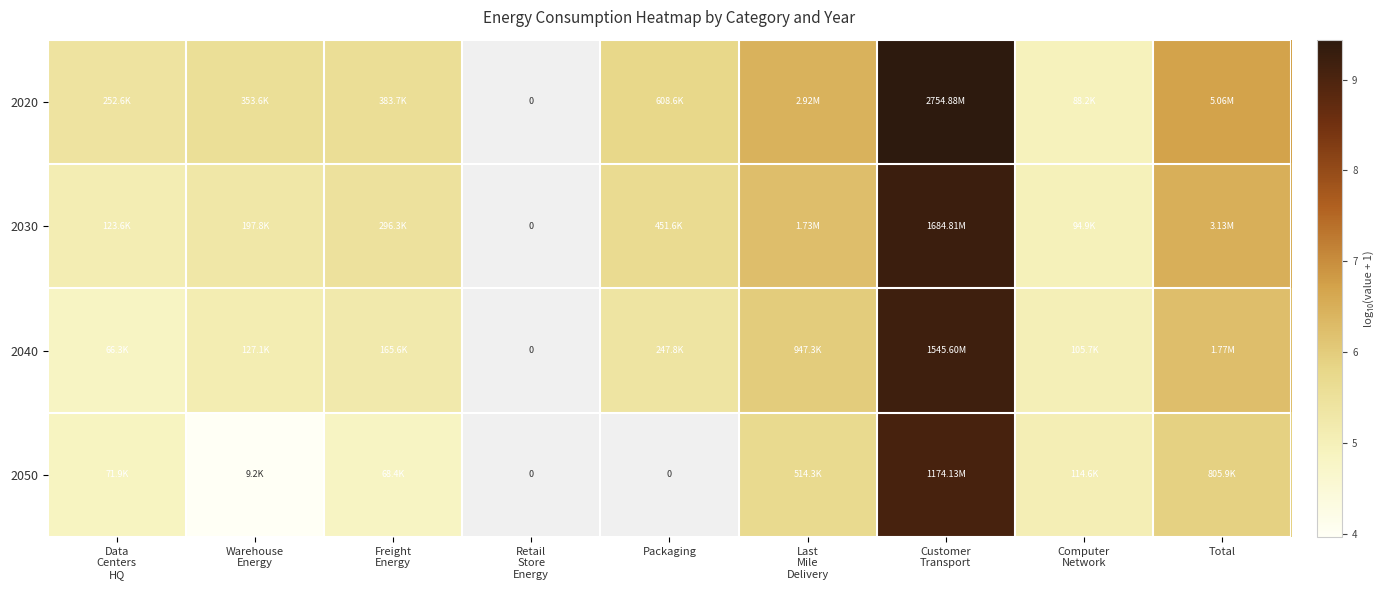

Which has a higher value, Warehouse
Energy or Freight
Energy?

Freight
Energy